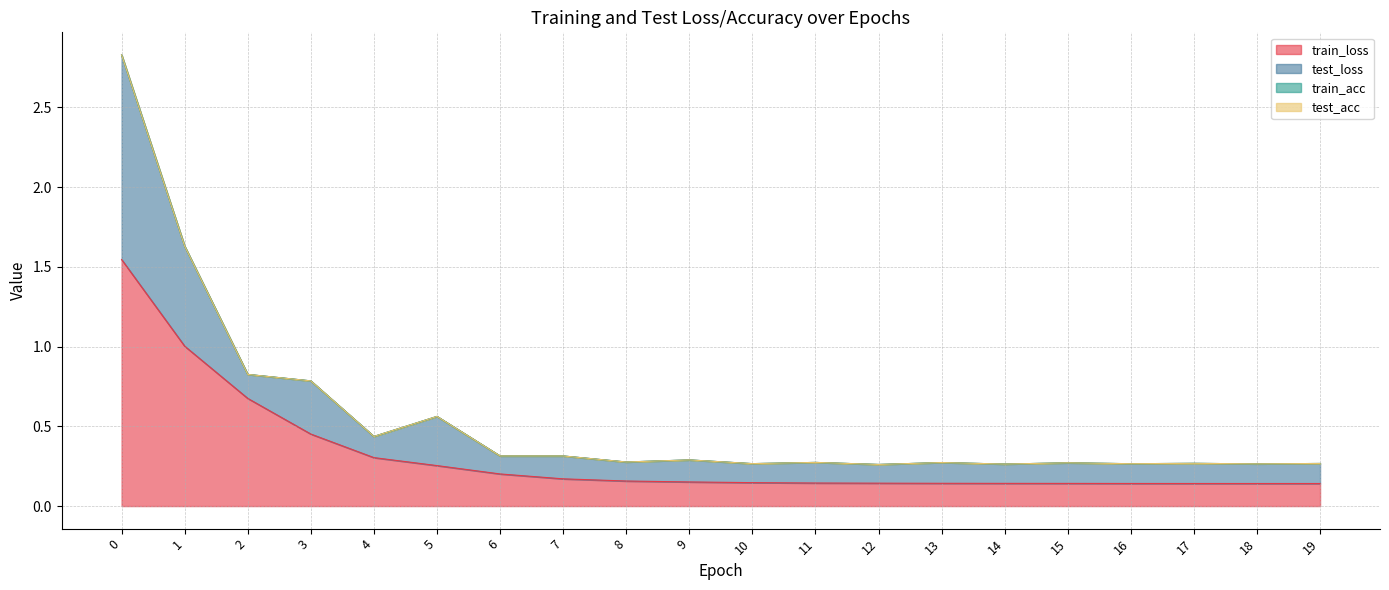

Where is train_loss nearest to the value 0?

19